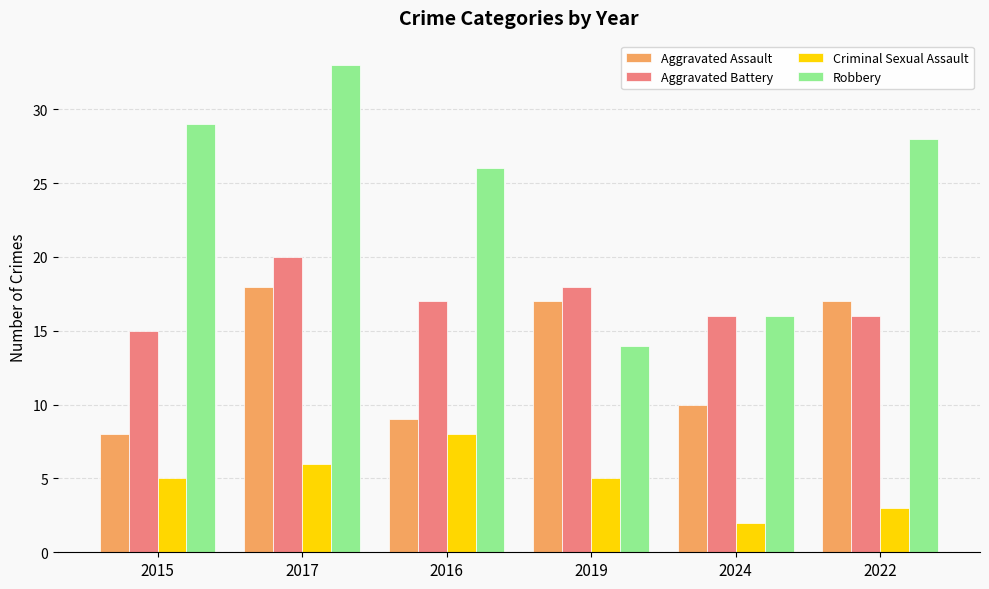

Count the number of categories in the chart.

6